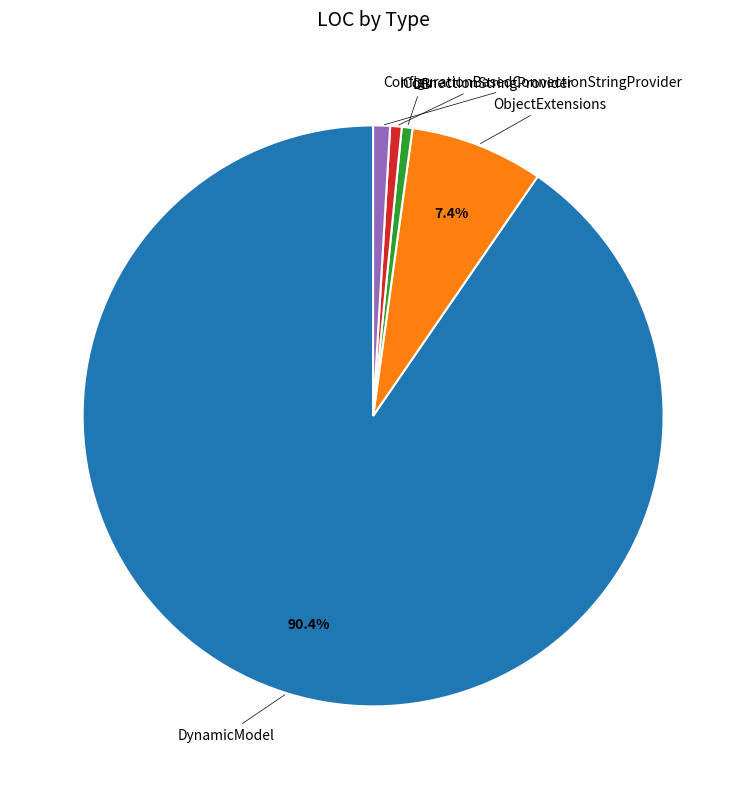

Does any single category account for the majority?

Yes